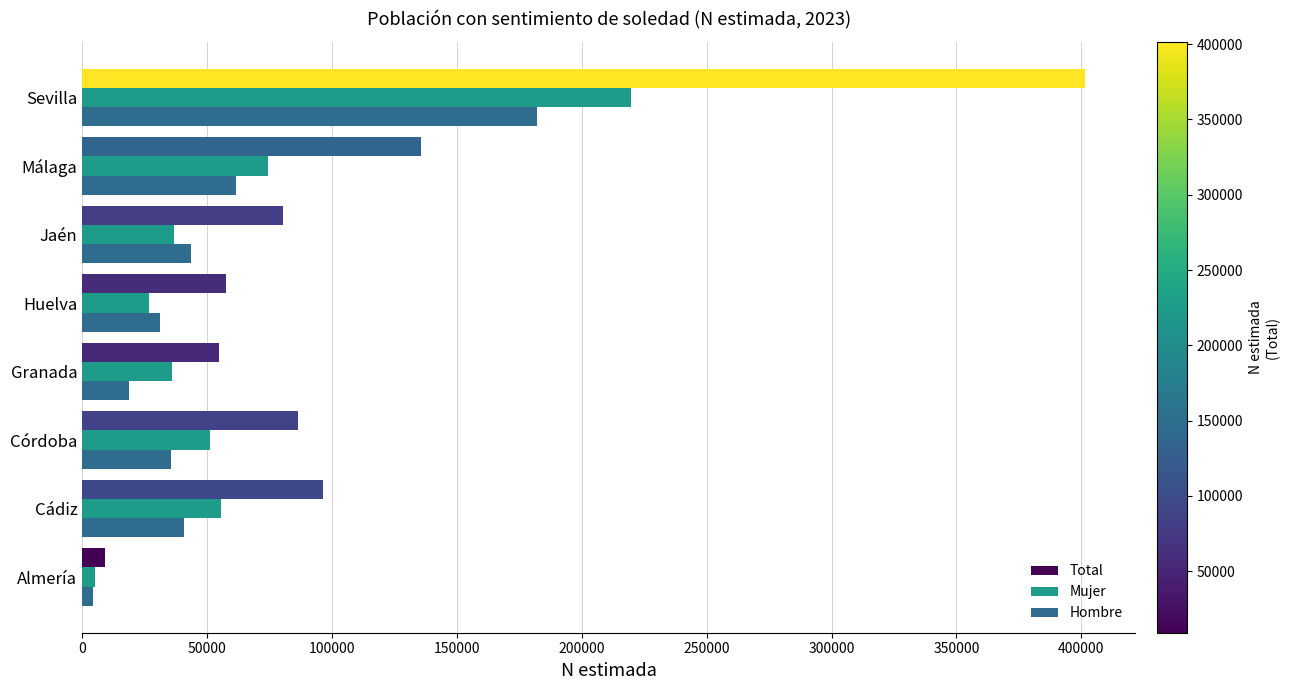

Which series has the largest total across all categories?

Total